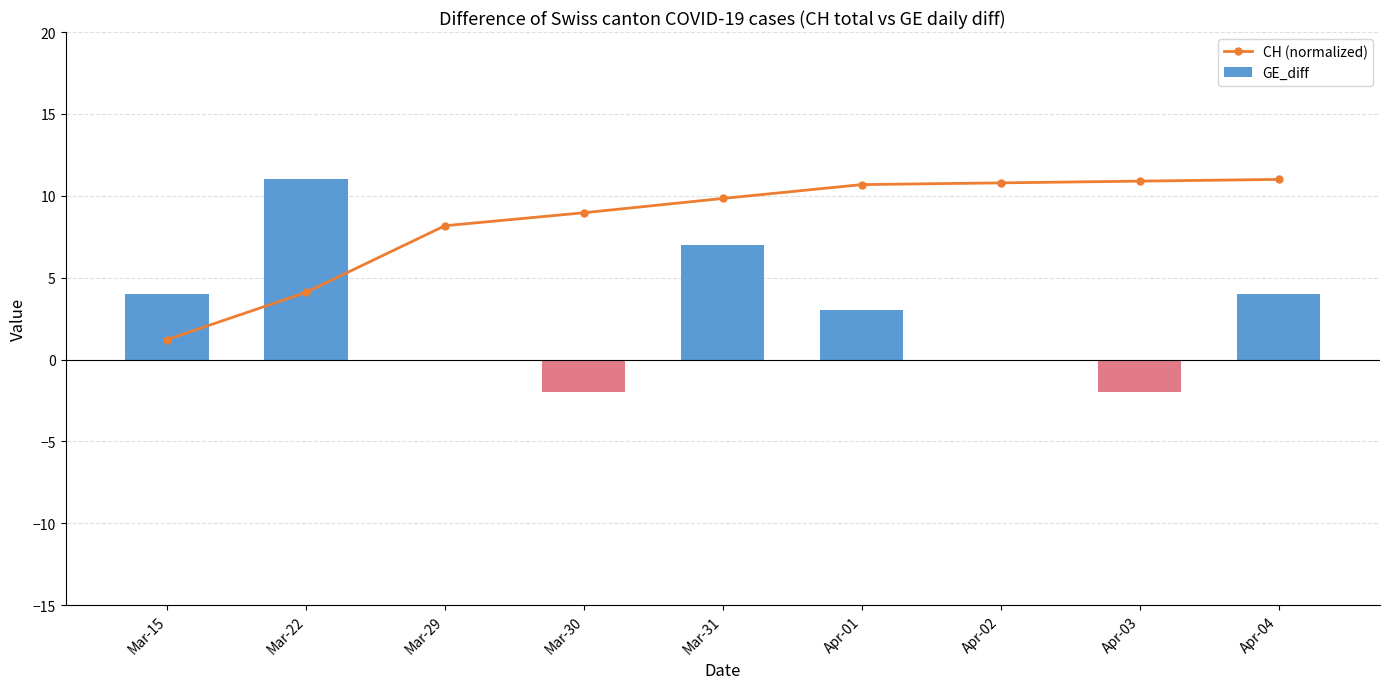

List the series in order of their overall mean, highest first.

CH (normalized), GE_diff